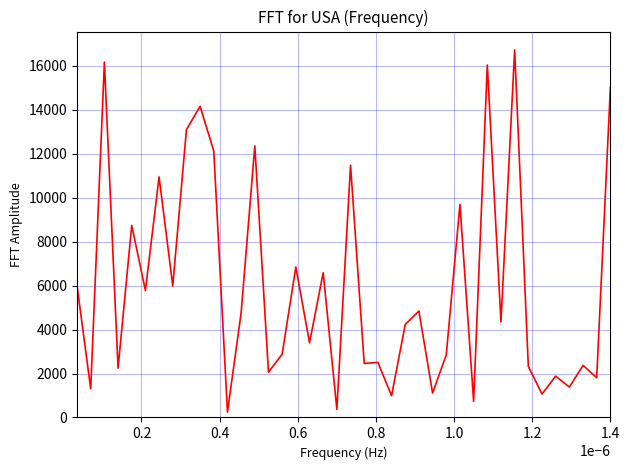

True or false: the data has more than 1 interior local peaks.

True